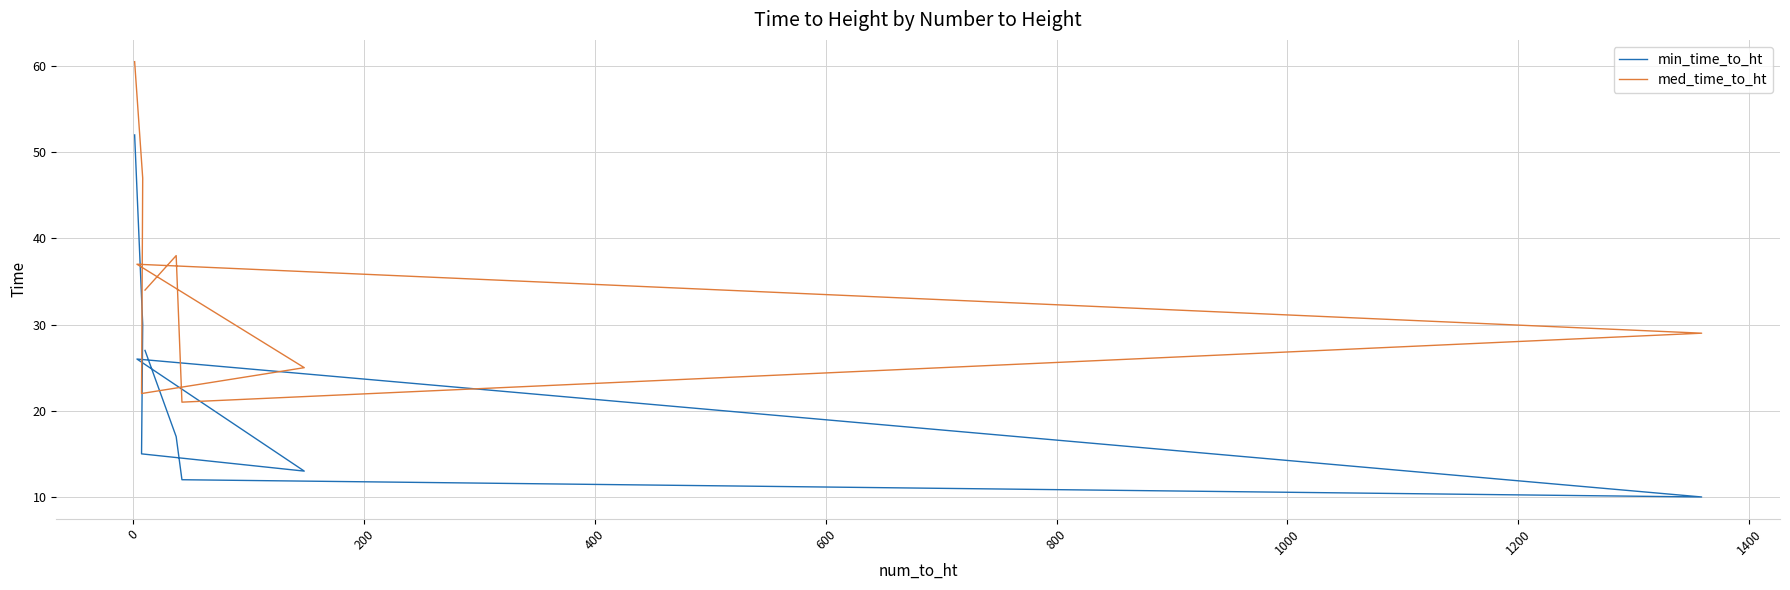

List the series in order of their overall mean, highest first.

med_time_to_ht, min_time_to_ht